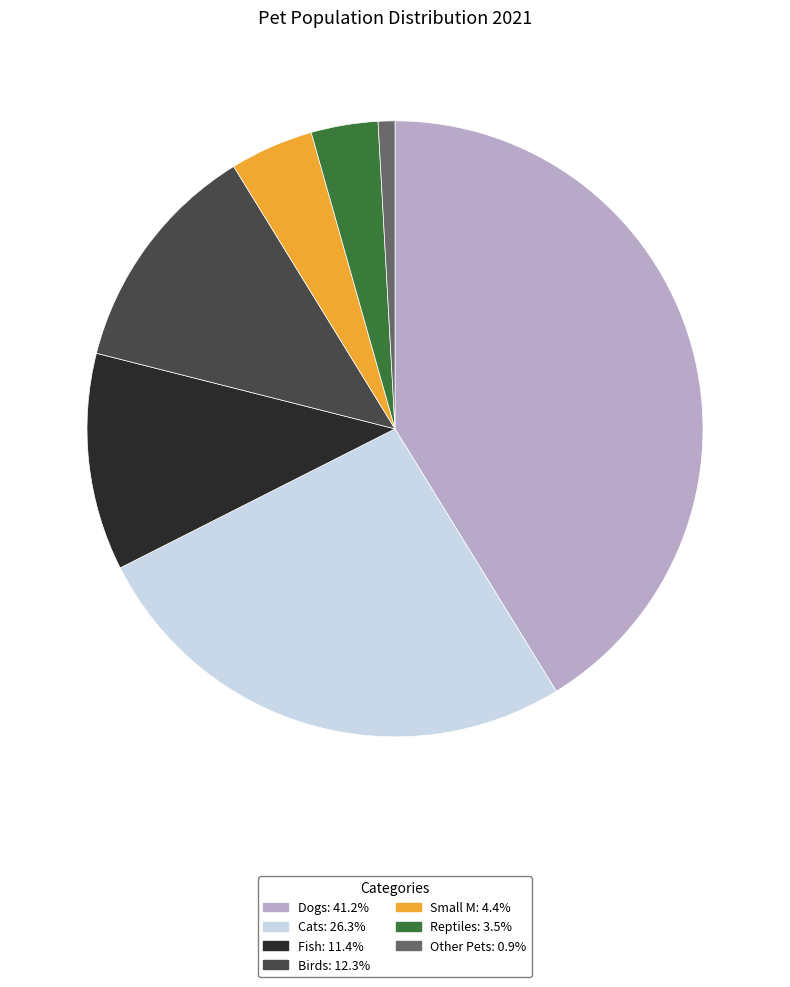

True or false: Other Pets accounts for 13% of the total.

False